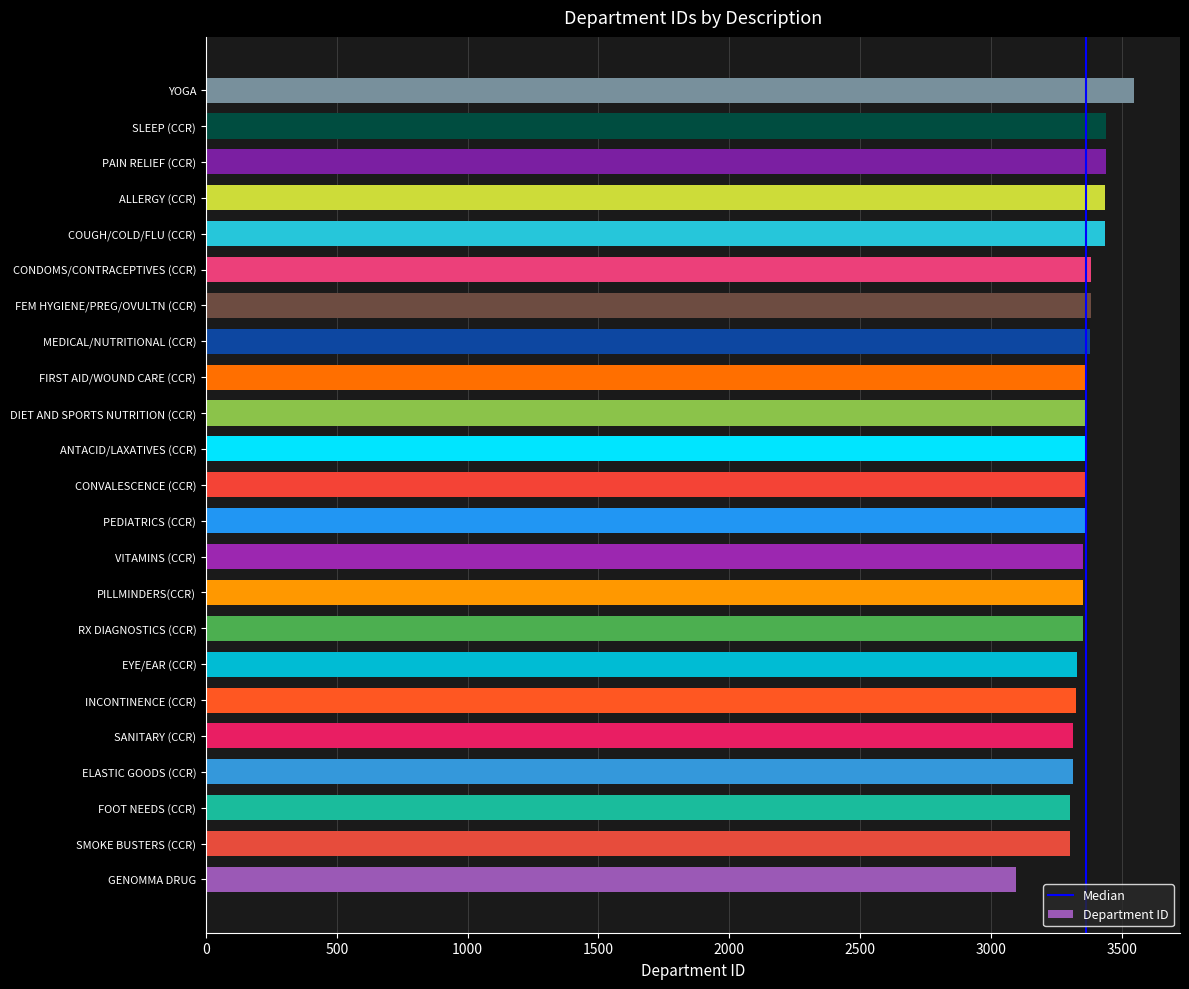

What is the sum of the values at ALLERGY (CCR) and ELASTIC GOODS (CCR)?

6752